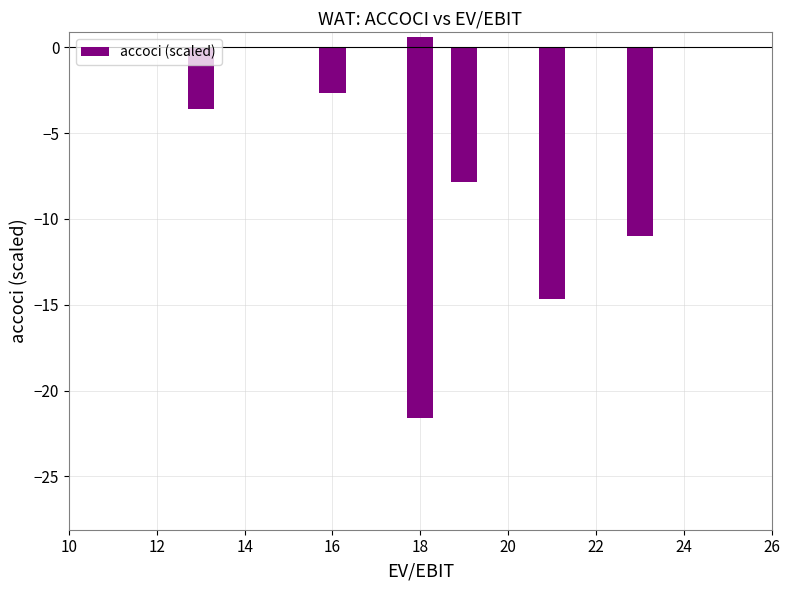

How many series are shown in this chart?

1